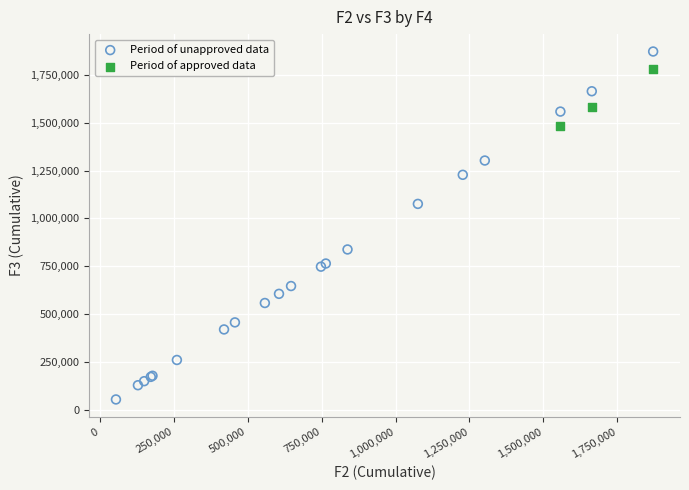

Which series has the widest spread of Y values?

Period of unapproved data